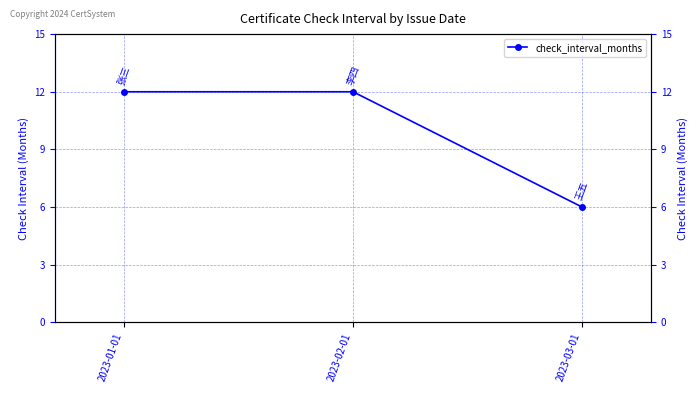

Is this an area chart (filled region under the line)?

No